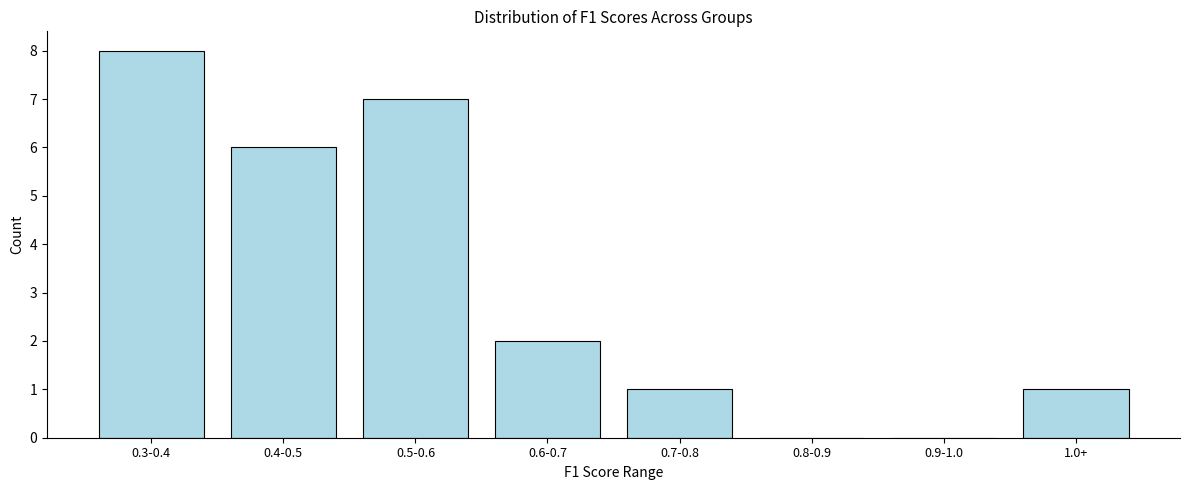

Reading left to right, what are all the values shown in this chart?

0.3-0.4=8	0.4-0.5=6	0.5-0.6=7	0.6-0.7=2	0.7-0.8=1	0.8-0.9=0	0.9-1.0=0	1.0+=1